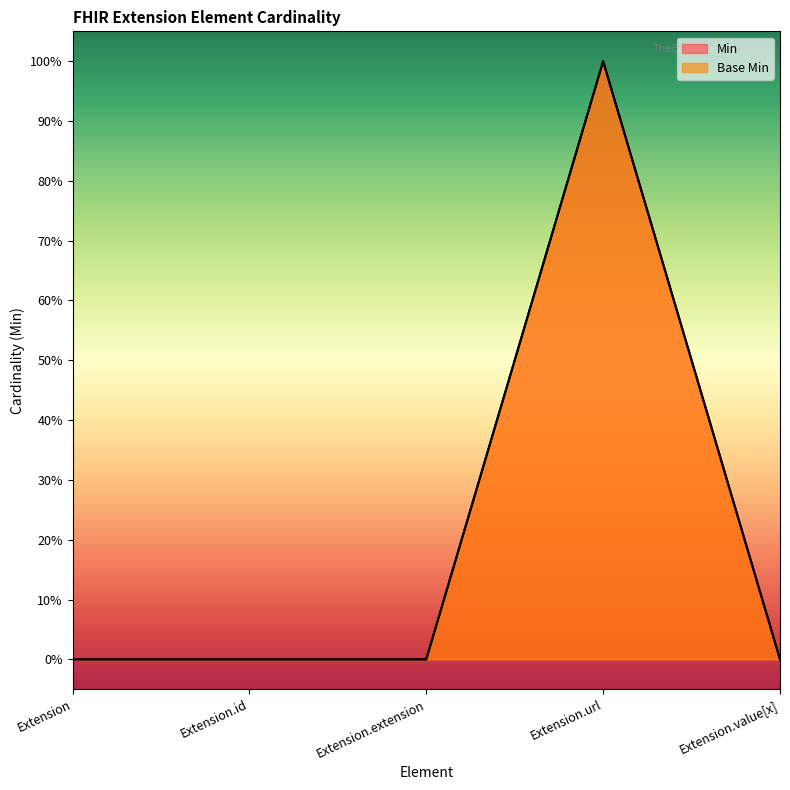

At which category is the sum across all series the highest?

Extension.url